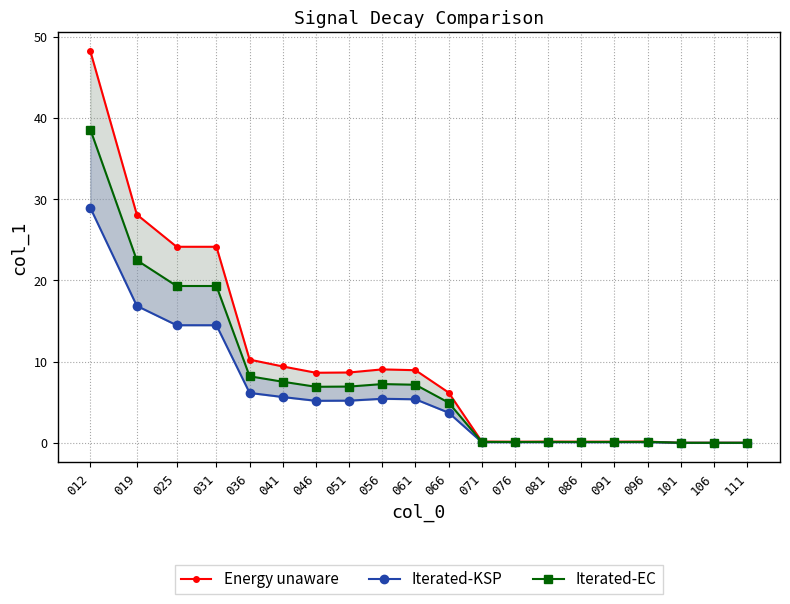

How many distinct data groups are displayed?

3